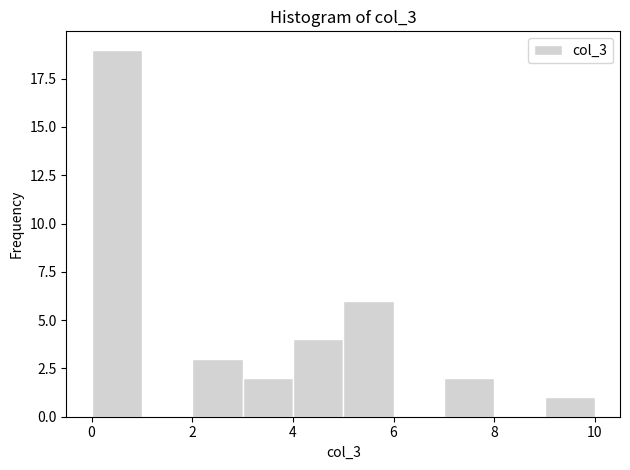

Reading left to right, list every bar in this chart as the range it spans on the x-axis followed by its height. The values are not printed on the chart, so give them approximately, as read against the axis.

0 to 1: 19
1 to 2: 0
2 to 3: 3
3 to 4: 2
4 to 5: 4
5 to 6: 6
6 to 7: 0
7 to 8: 2
8 to 9: 0
9 to 10: 1